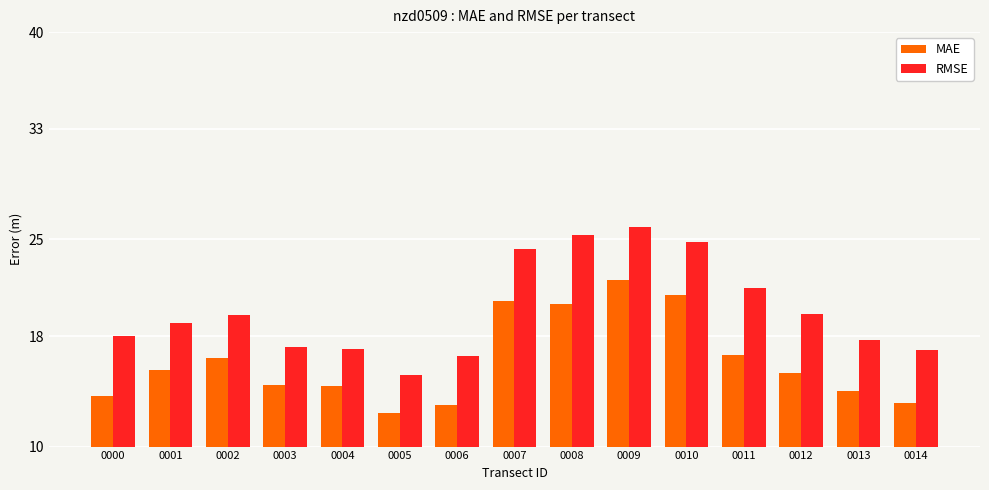

What is the sum of the RMSE values at 0010 and 0006?

41.4